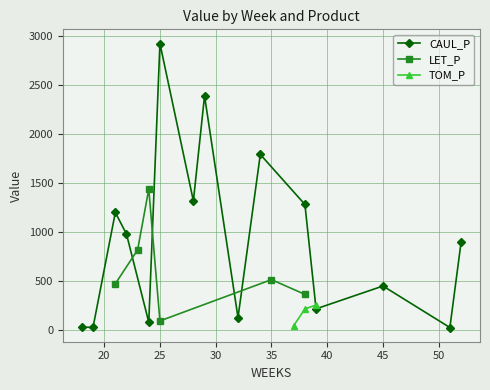

What is the highest value of the CAUL_P series?

2921.6